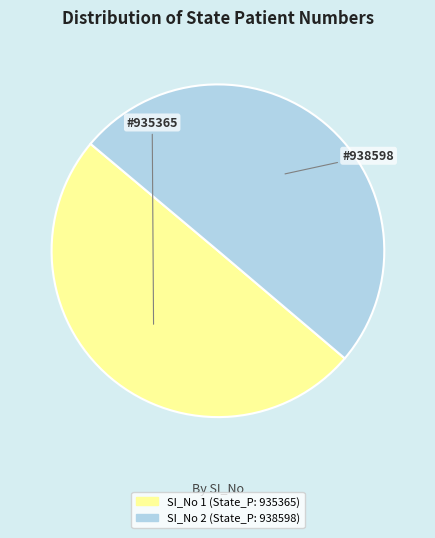

Count the number of slices in the pie.

2